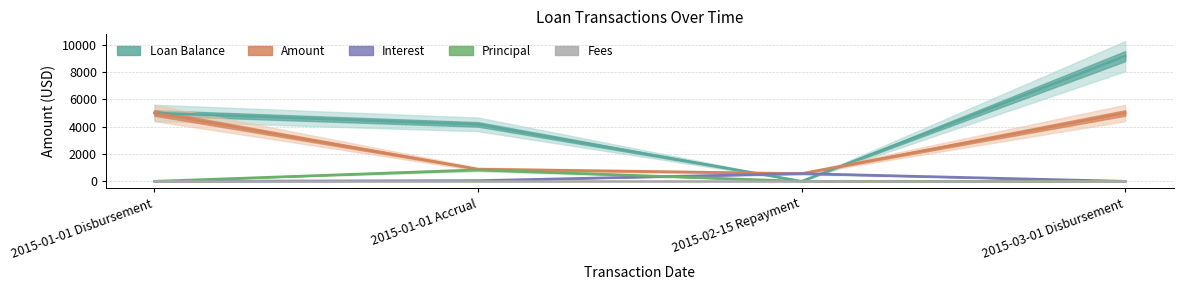

What is the difference between the highest and lowest values at 2015-03-01 Disbursement?

9163.2